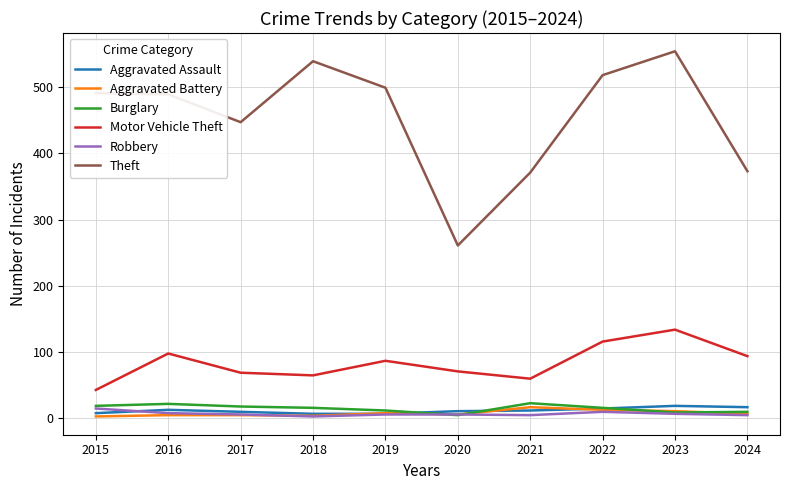

What is the highest value of the Theft series?

554